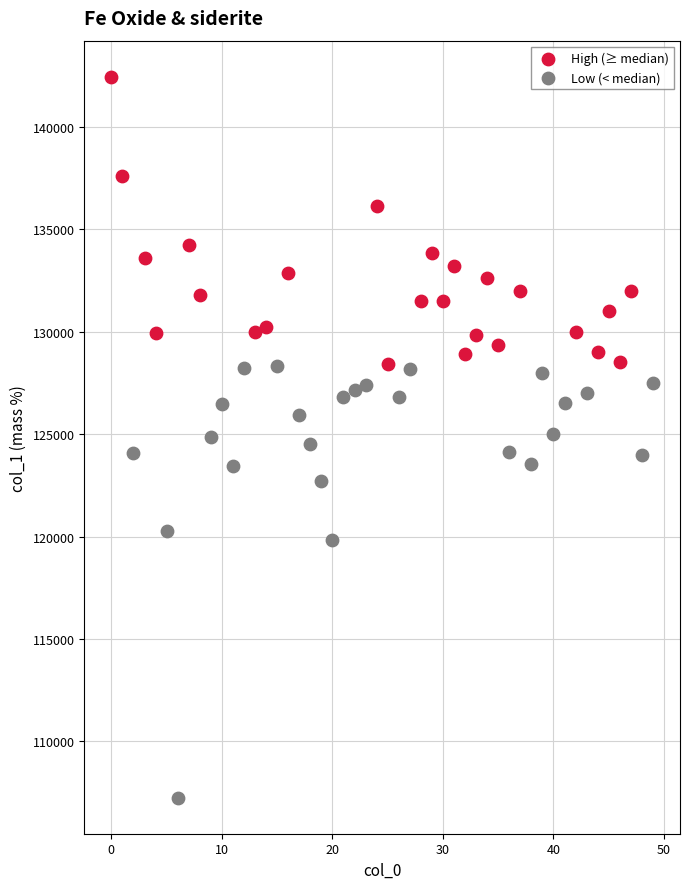

Which series contains the highest Y value?

High (≥ median)